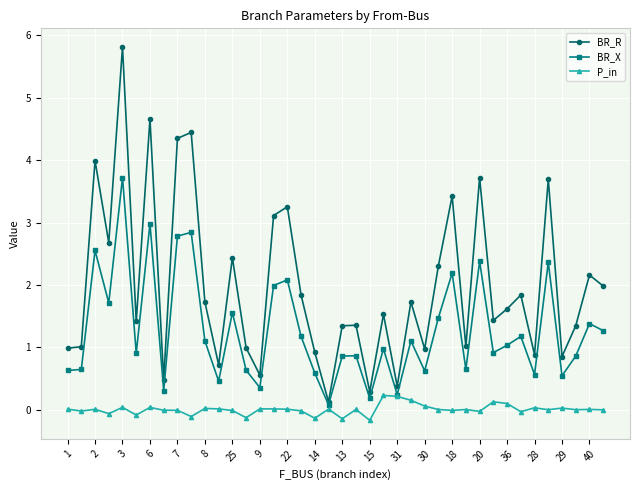

Does the chart display data point markers on the line(s)?

Yes